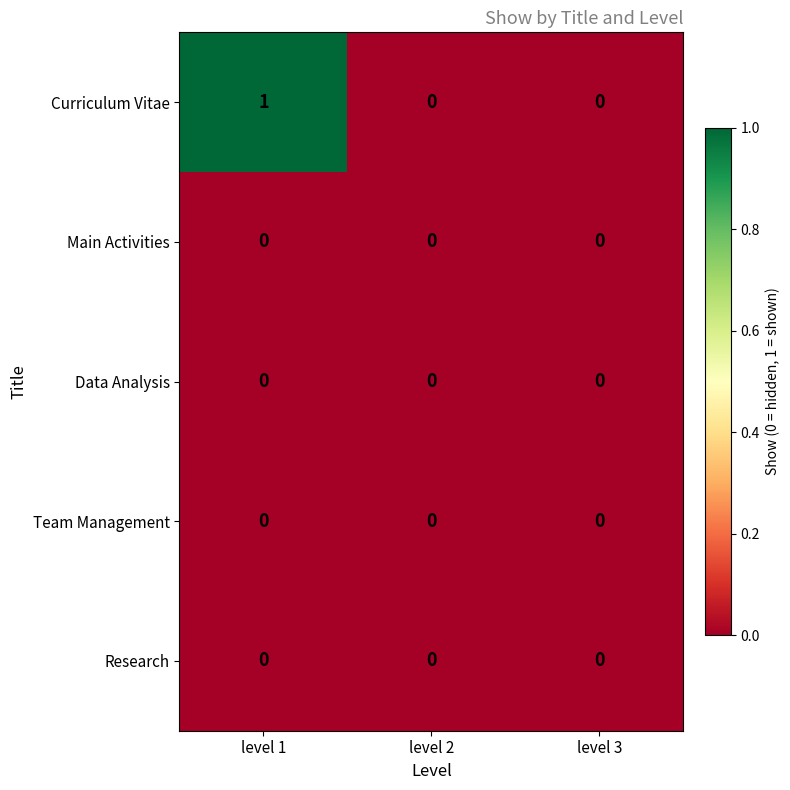

Which series changed the most between level 1 and level 2?

Curriculum Vitae